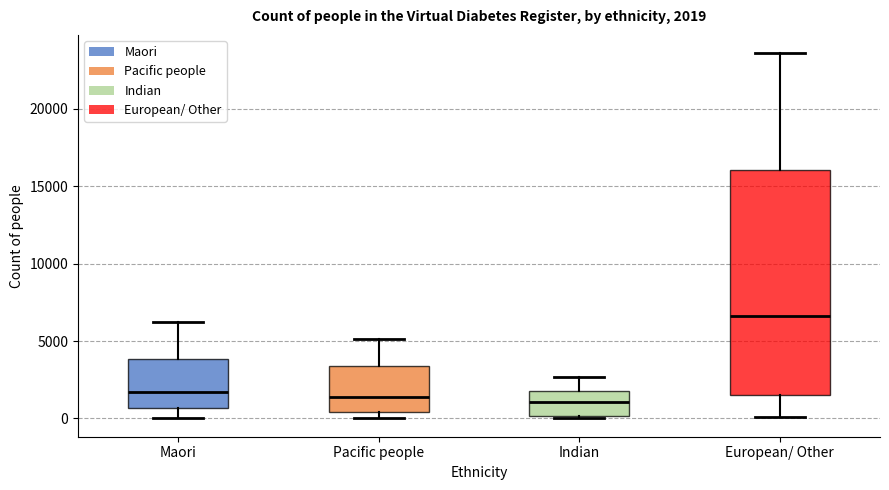

Which box is the tallest, from its lower edge to its upper edge?

European/ Other